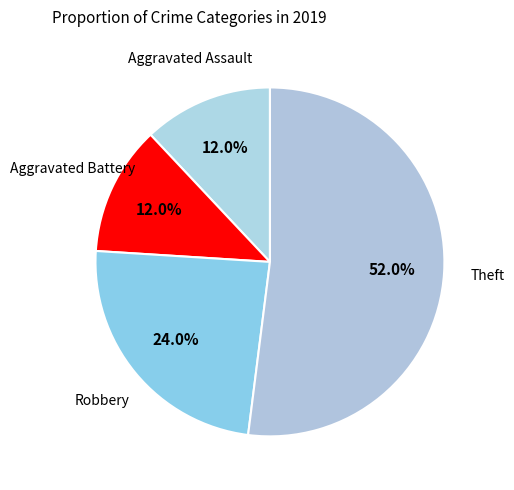

What is the largest slice in the pie chart?

Theft